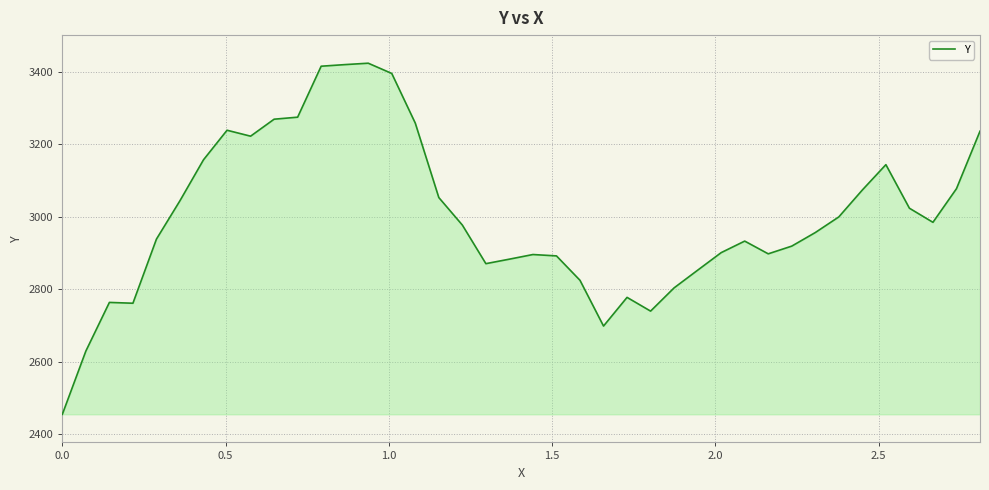

Does the chart have visible grid lines?

Yes